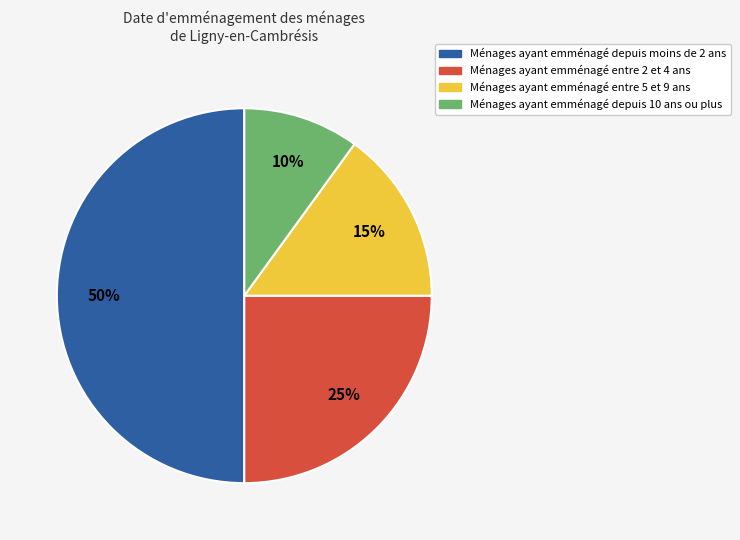

To the nearest percent, what is the difference between the largest and smallest slice percentages?

40%